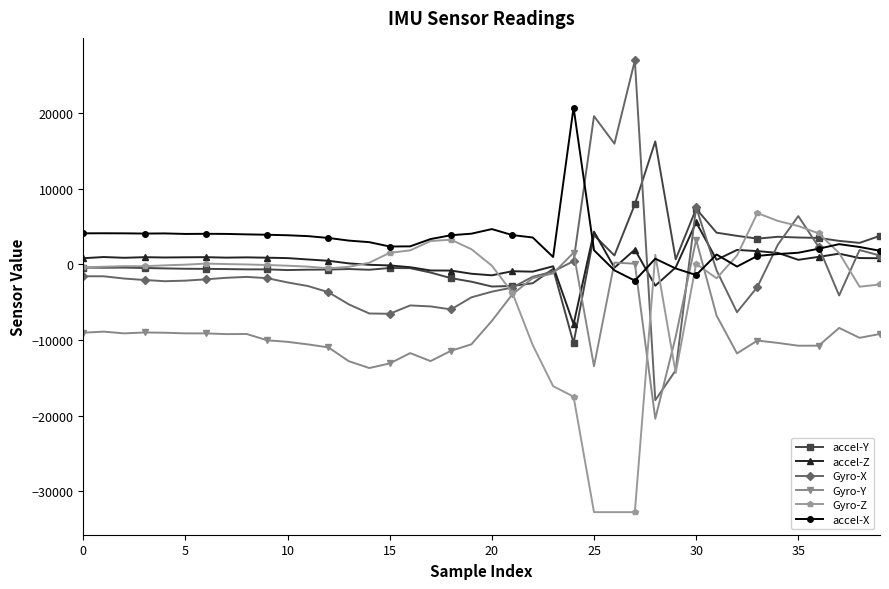

At how many categories does at least one series exceed 18560?

3